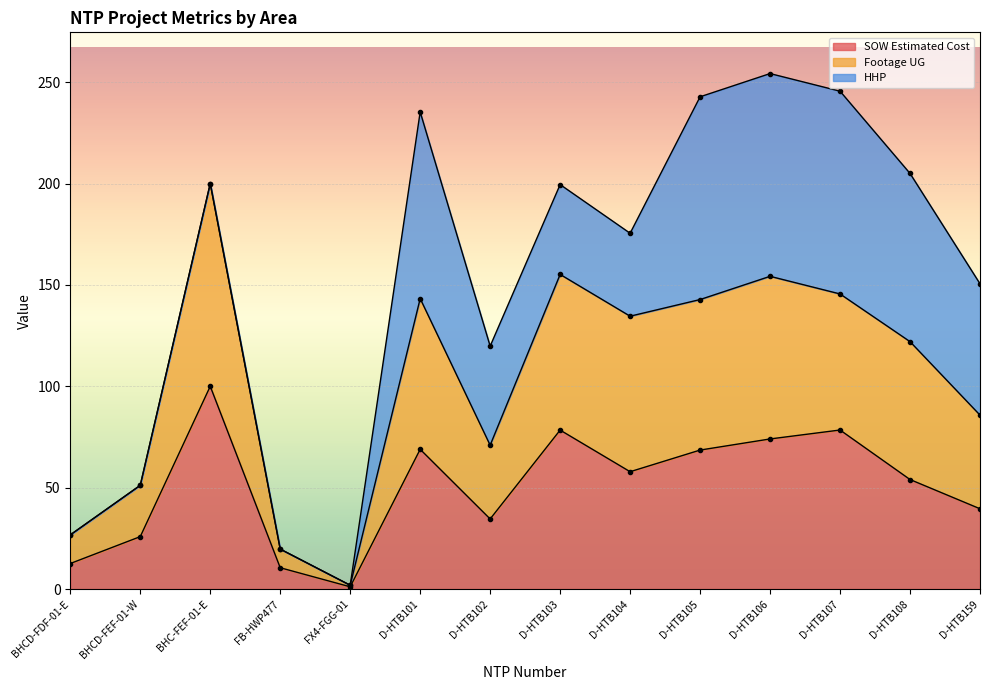

Which series has the largest total across all categories?

Footage UG